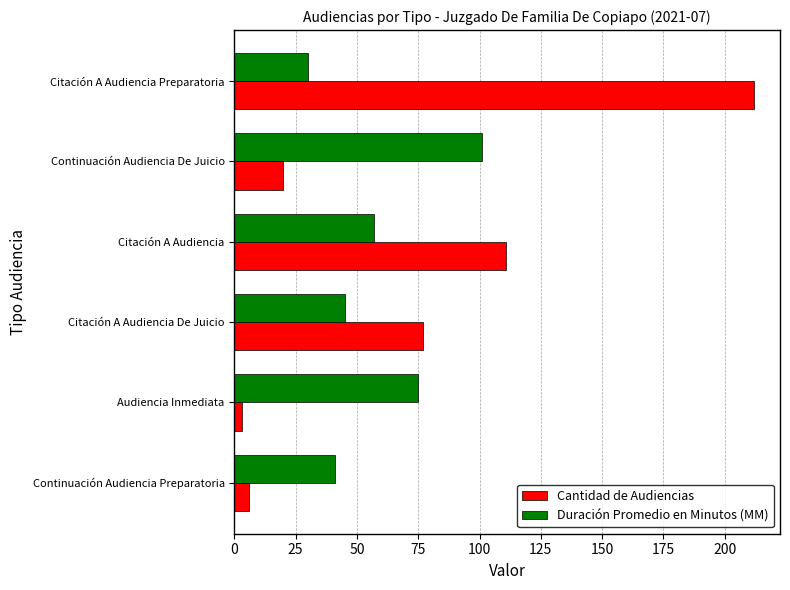

Which category has the lowest value across all series?

Audiencia Inmediata